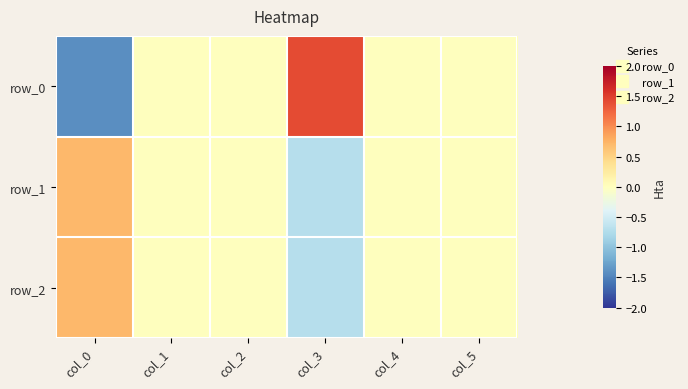

What is the greatest value displayed?

1.4